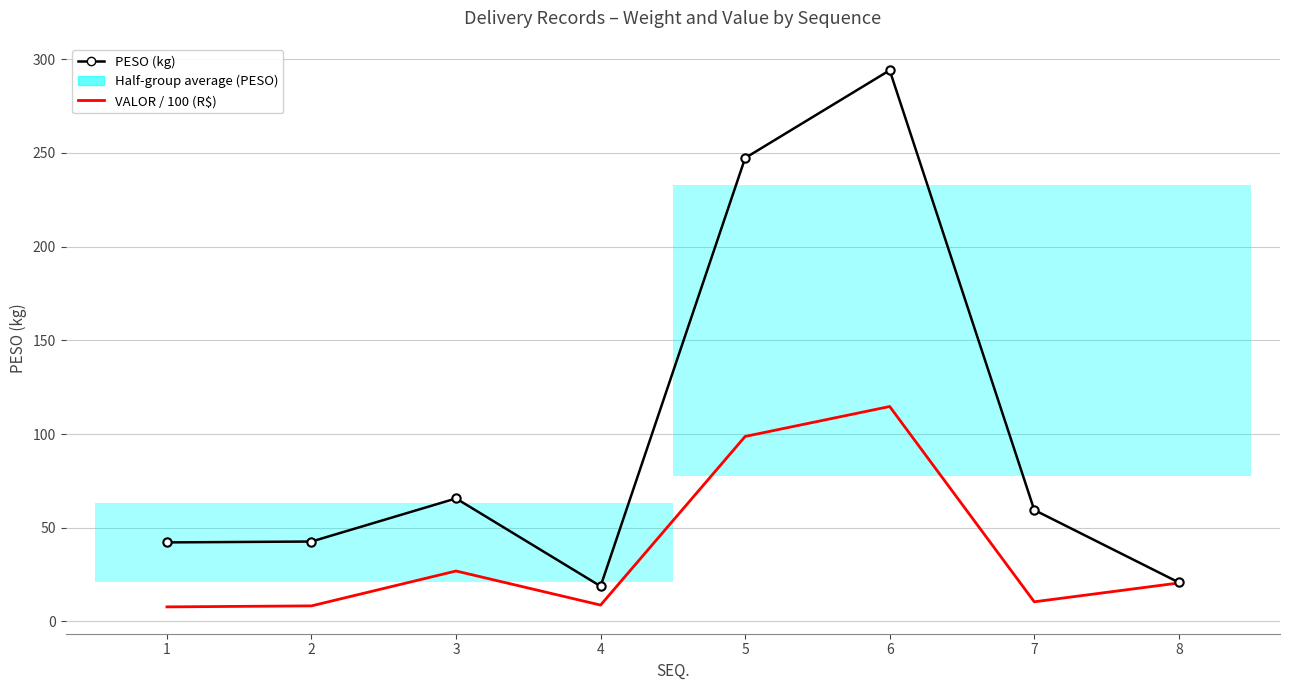

Where does the VALOR / 100 (R$) series first go above 20?

3